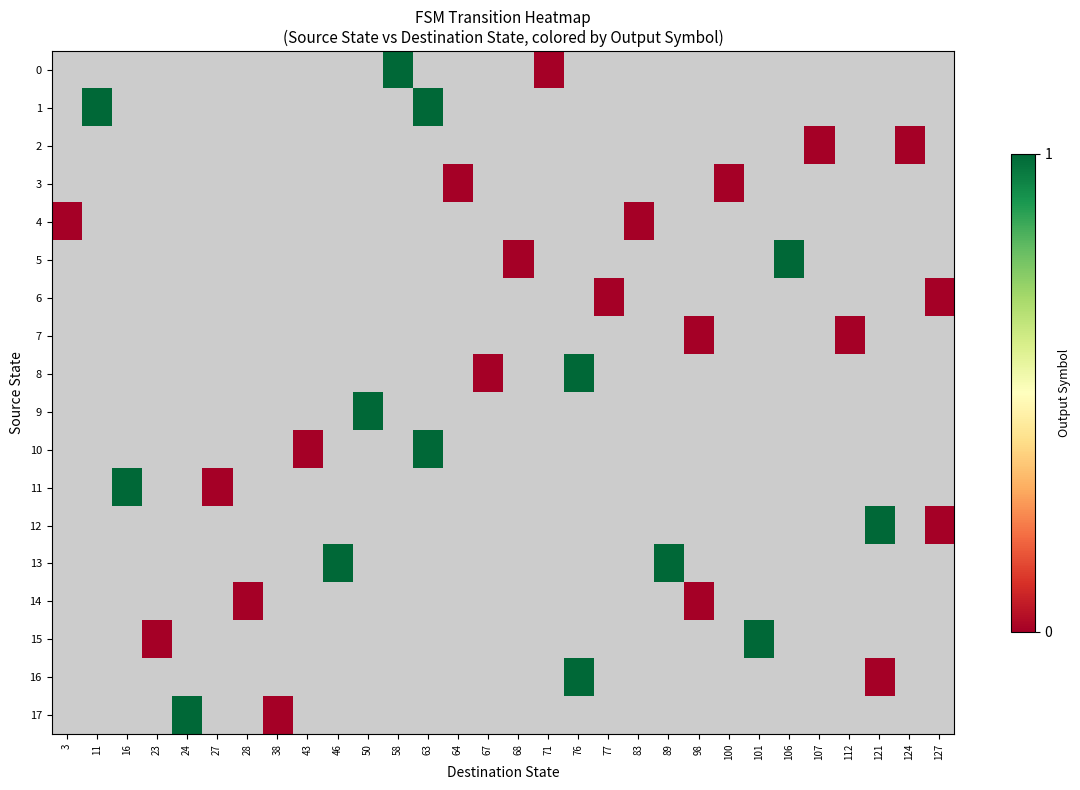

Between 112 and 27, which is larger?

27